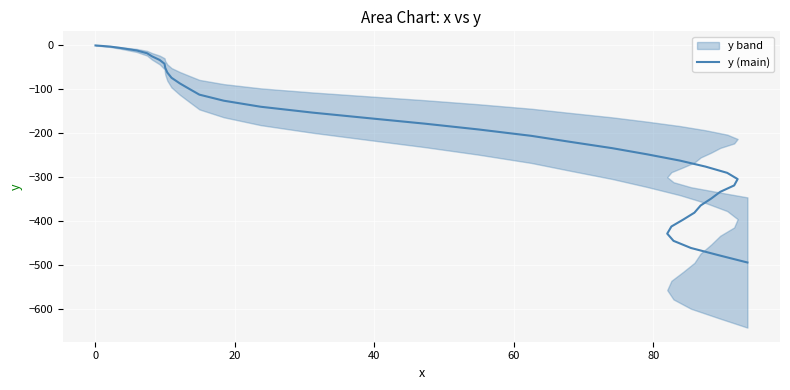

What is the difference between the maximum and minimum values?

494.9